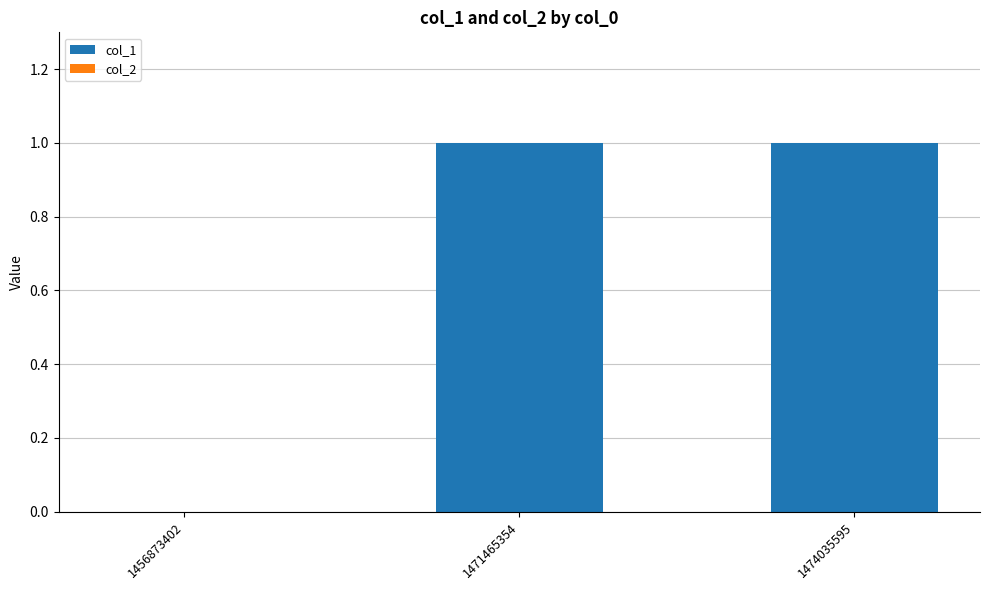

Is it true that the value at 1471465354 is 1?

True